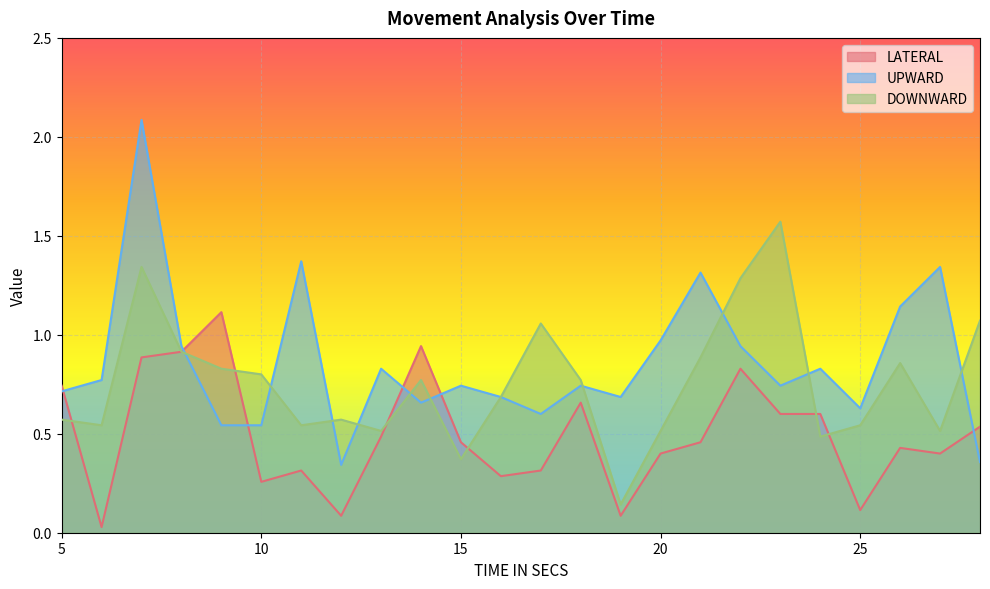

What is the total value across all series at 10?

1.6